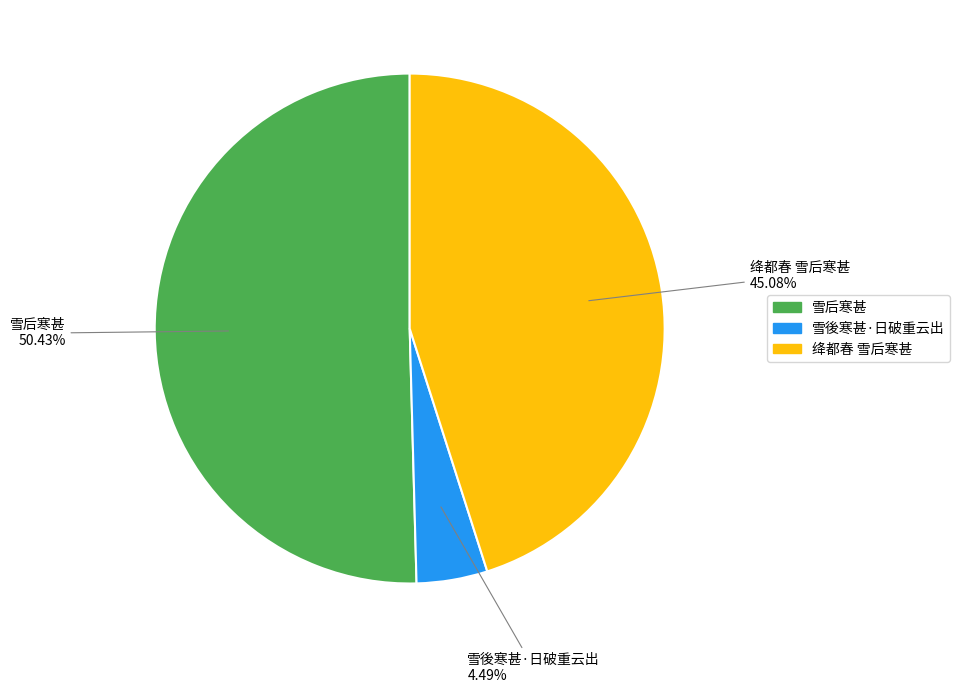

Which has a higher value, 雪後寒甚·日破重云出 or 雪后寒甚?

雪后寒甚